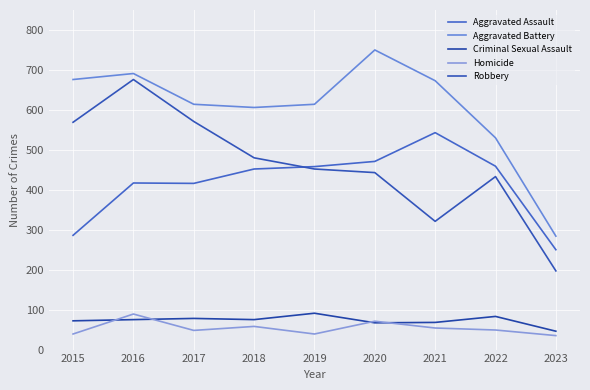

Reading left to right, transcribe all the data shown in this chart.

Aggravated Assault: 286	417	416	452	458	471	543	459	250
Aggravated Battery: 676	691	614	606	614	750	673	530	284
Criminal Sexual Assault: 72	75	78	75	91	67	68	83	46
Homicide: 39	89	48	58	39	71	54	49	35
Robbery: 569	676	571	480	452	443	321	433	197